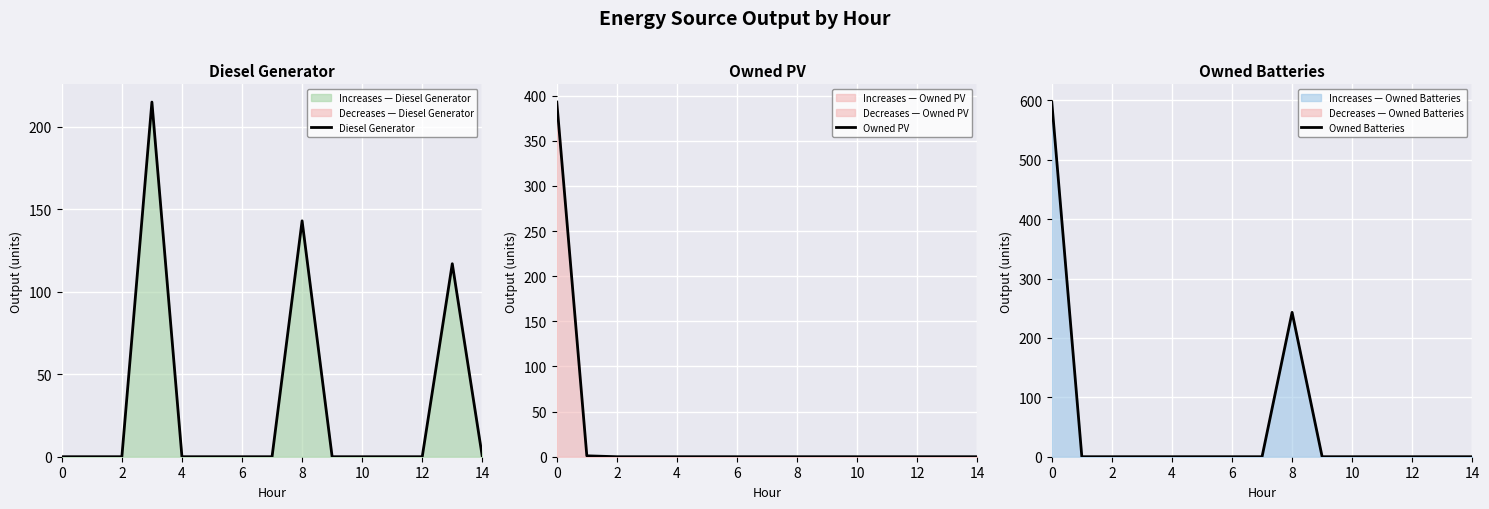

What is the maximum value for Diesel Generator?

215